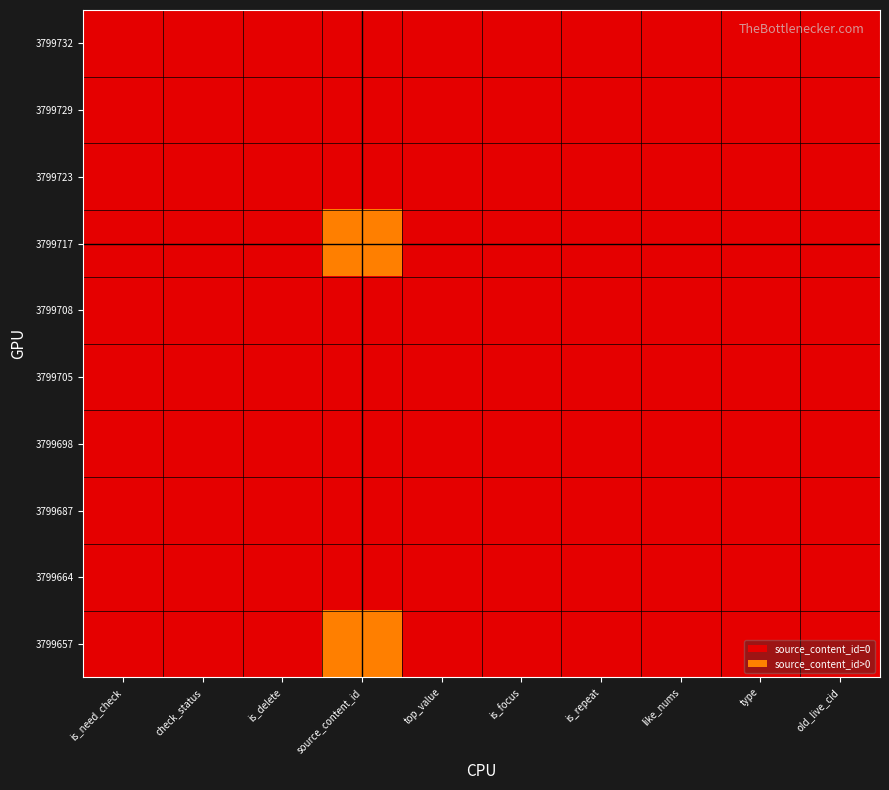

Which has a higher value, old_live_cid or is_focus?

old_live_cid